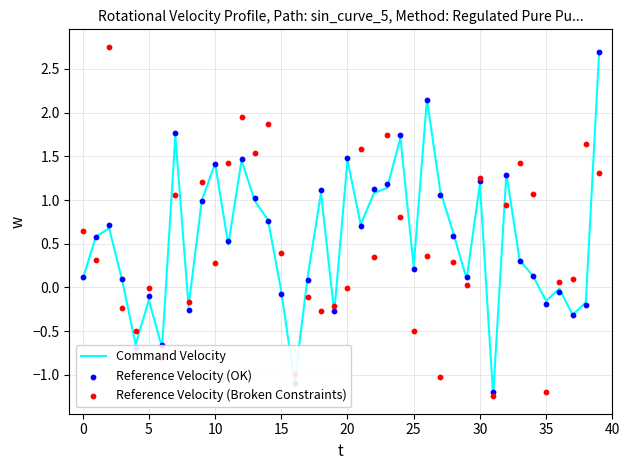

At which category is the sum across all series the highest?

39